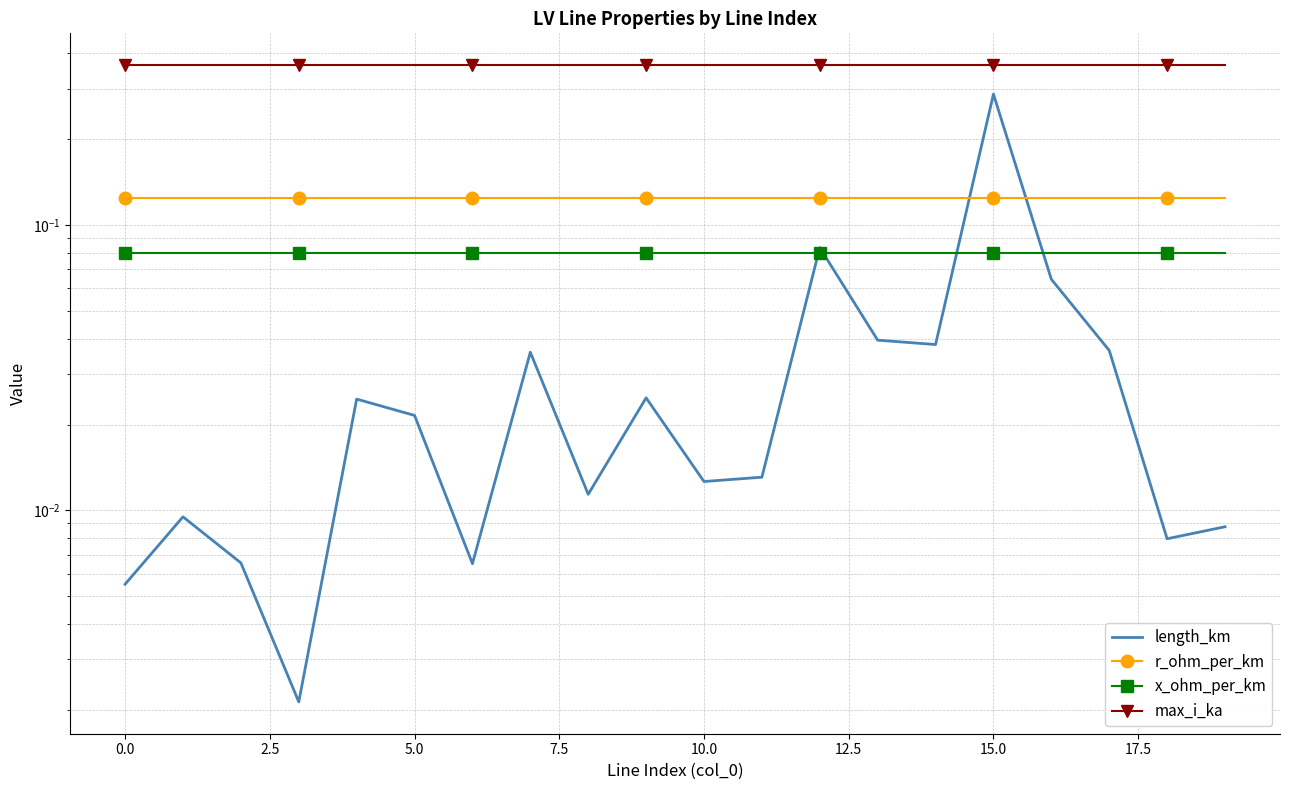

True or false: r_ohm_per_km has more than 0 interior local peaks.

False